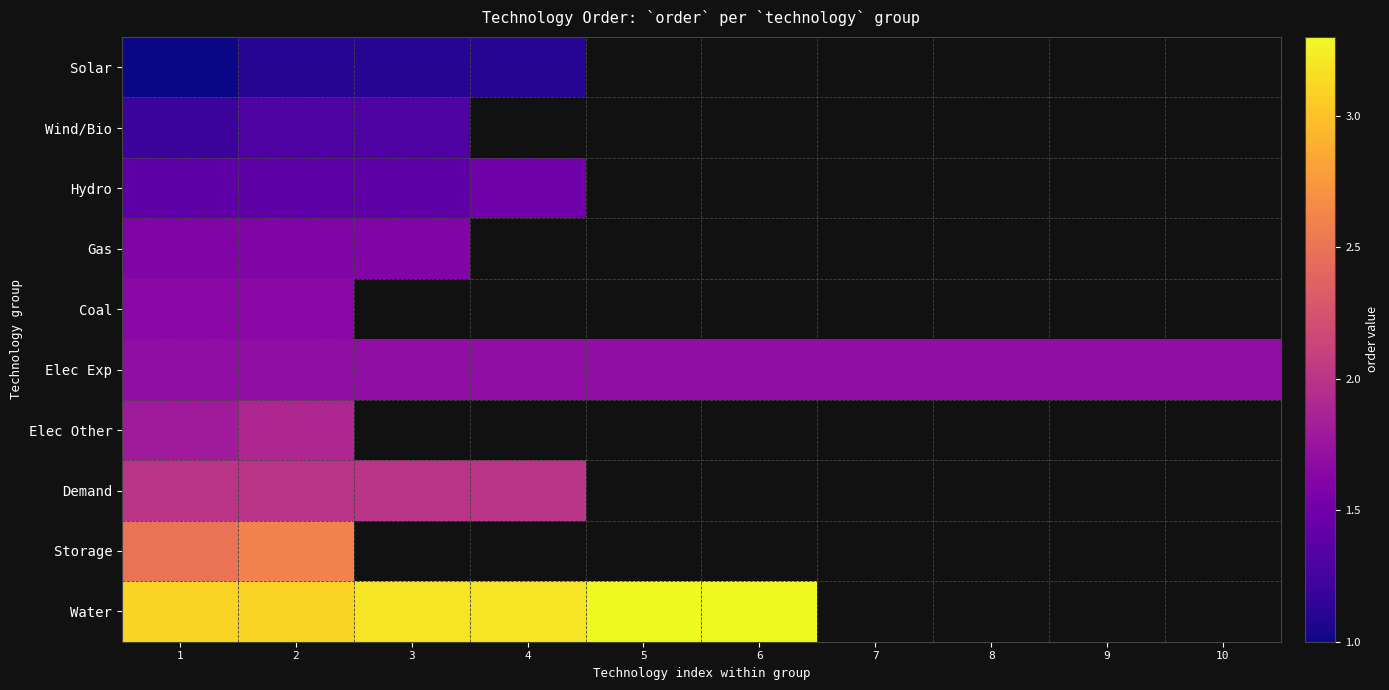

At which category is the sum across all series the highest?

2